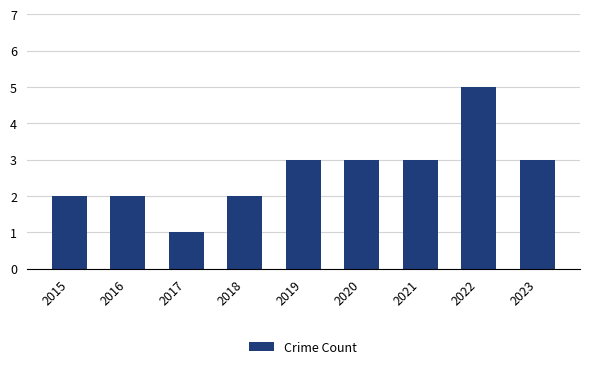

What is the sum of all values?

24